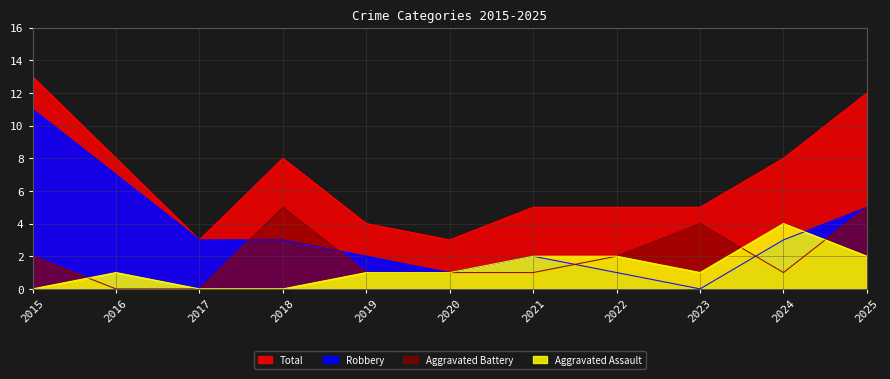

What is the difference between the maximum and minimum values in the Robbery series?

11